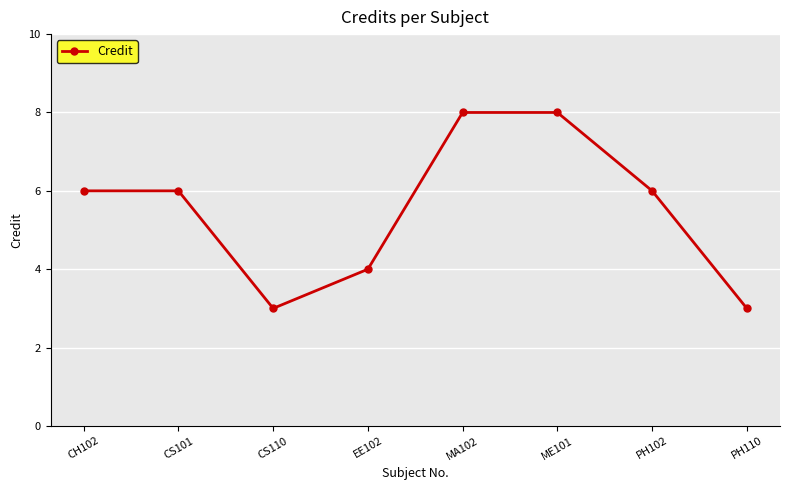

True or false: the data shows 2 at ME101.

False